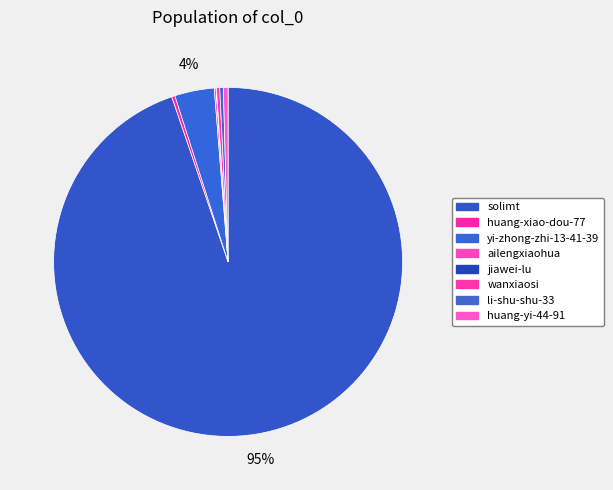

Is there a majority slice in this chart?

Yes